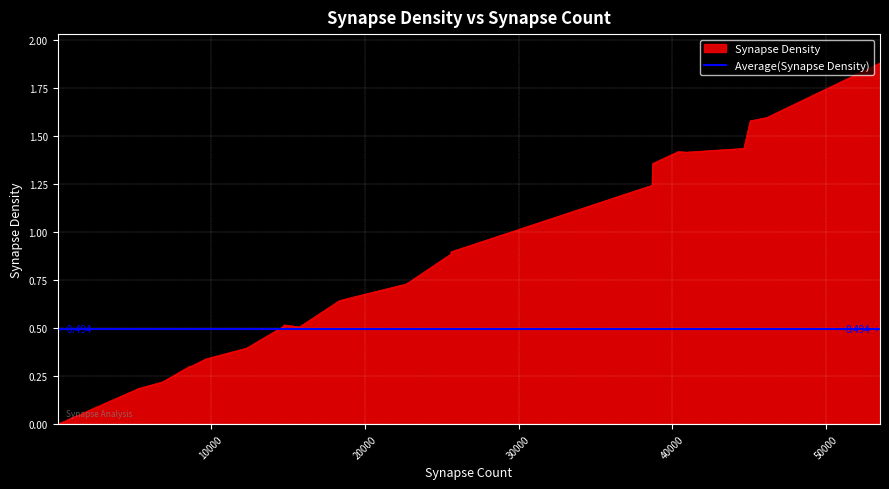

Where is the first local minimum?

463